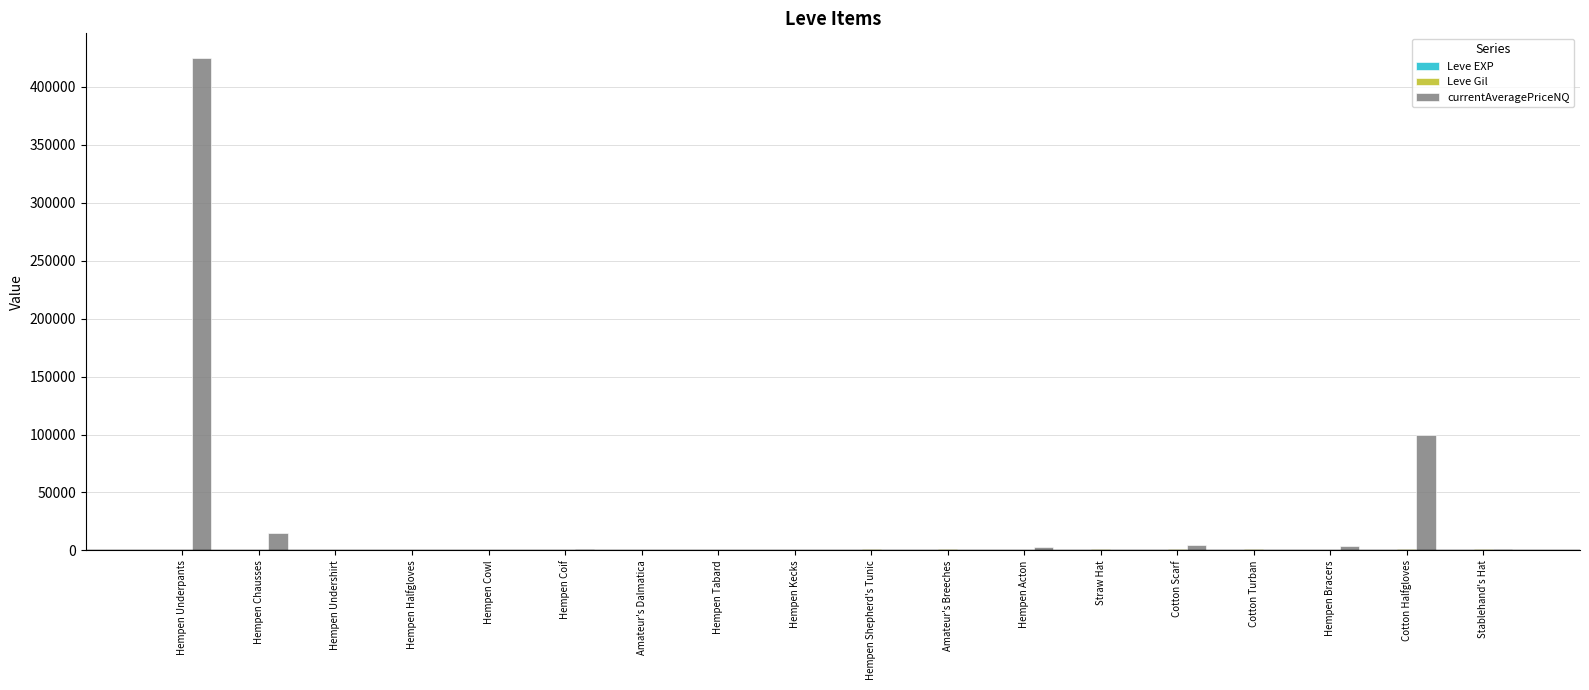

What is the total value across all series at Hempen Acton?

3734